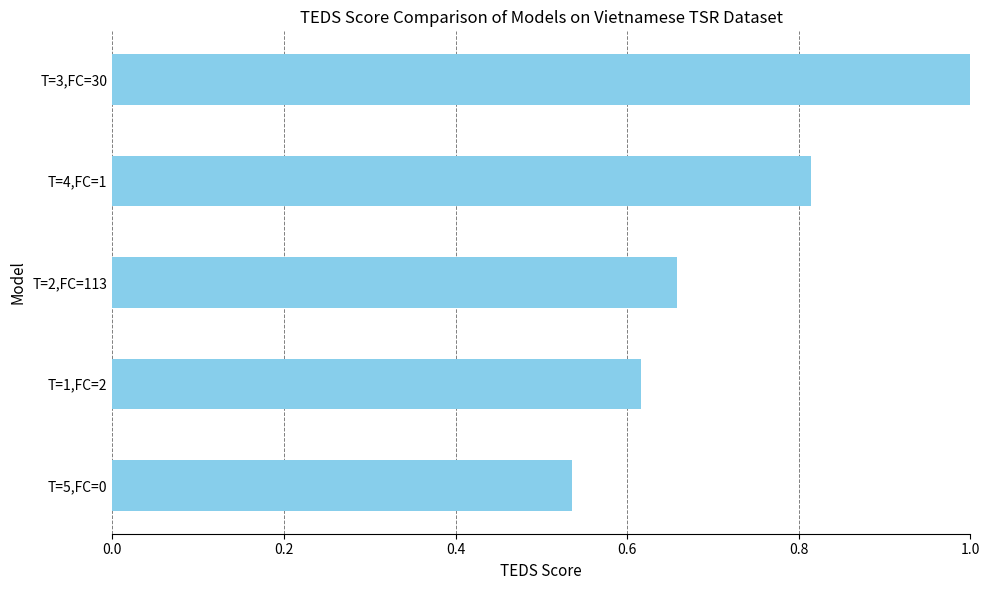

Rank the categories by value from highest to lowest.

T=3,FC=30, T=4,FC=1, T=2,FC=113, T=1,FC=2, T=5,FC=0